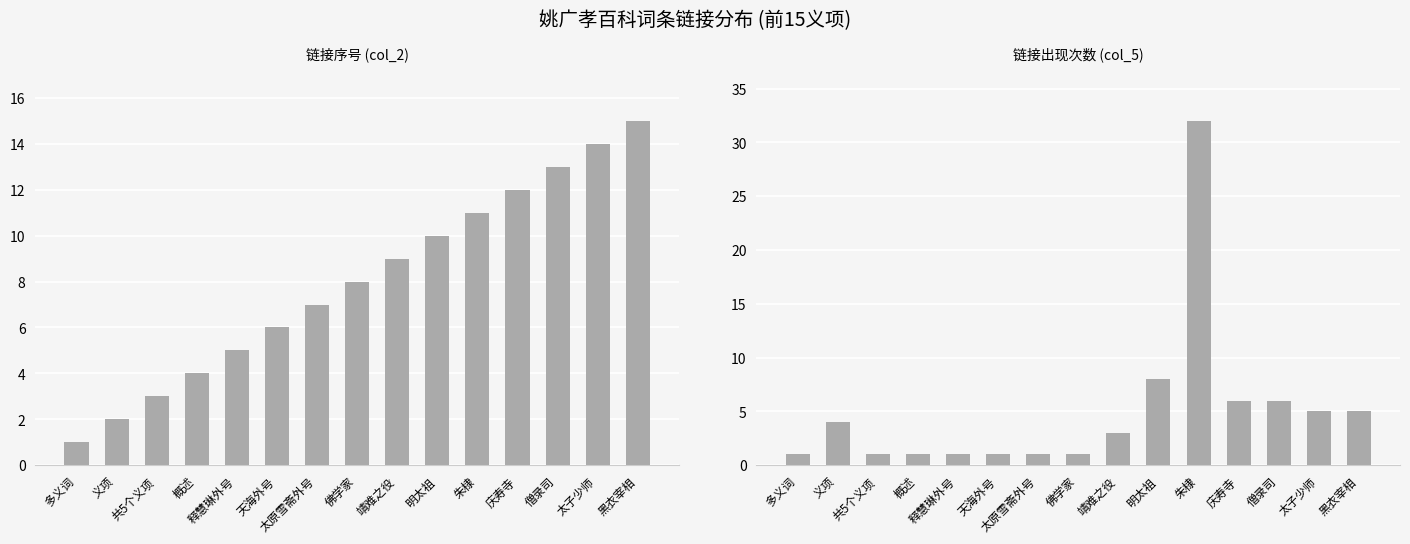

What is the label of the 2nd bar from the right?

太子少师